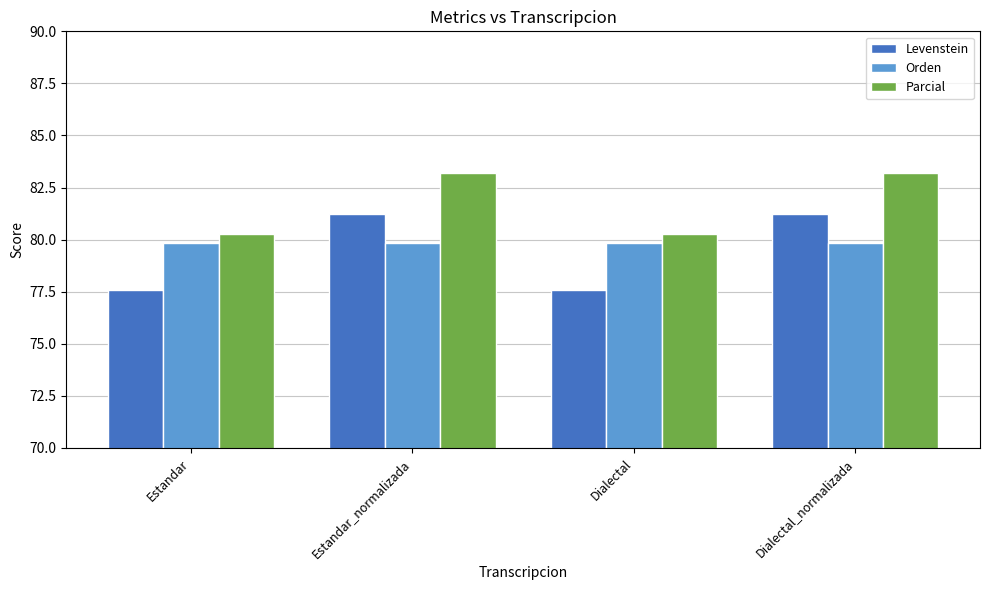

Is it true that Levenstein equals 45.1 at Dialectal?

False